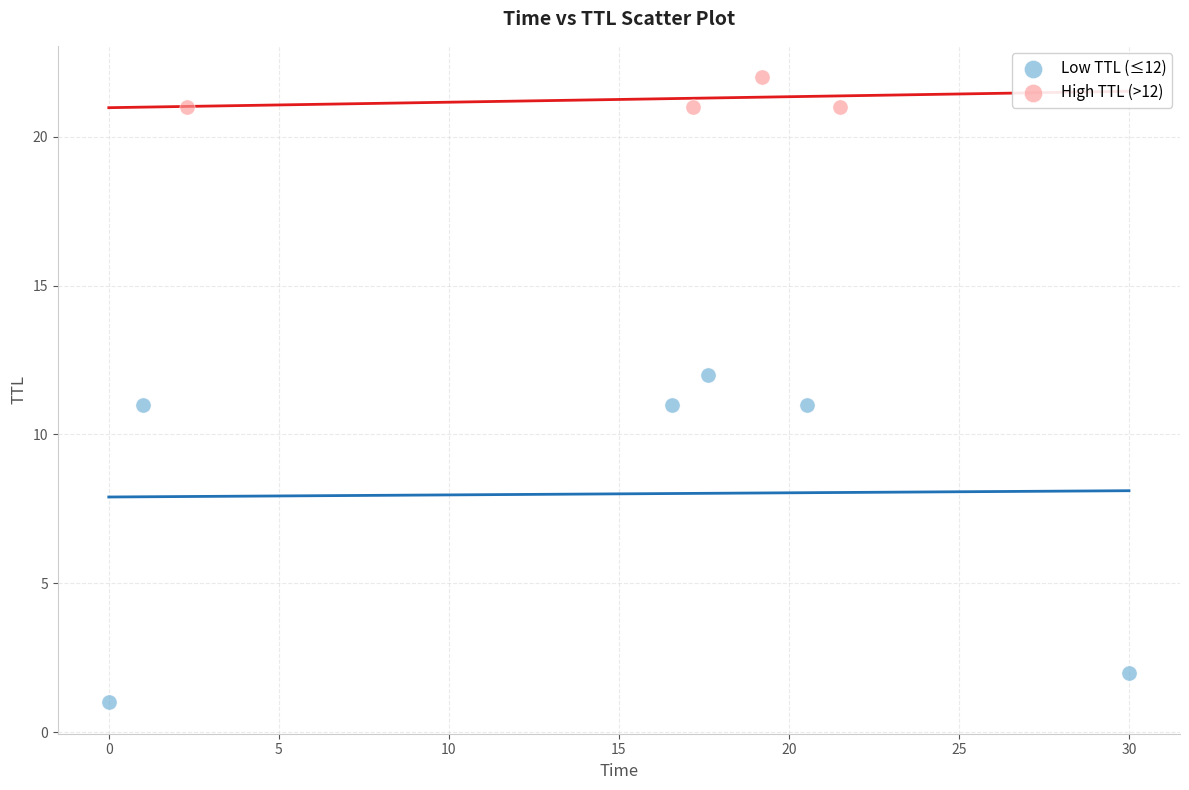

Which series contains the highest Y value?

High TTL (>12)